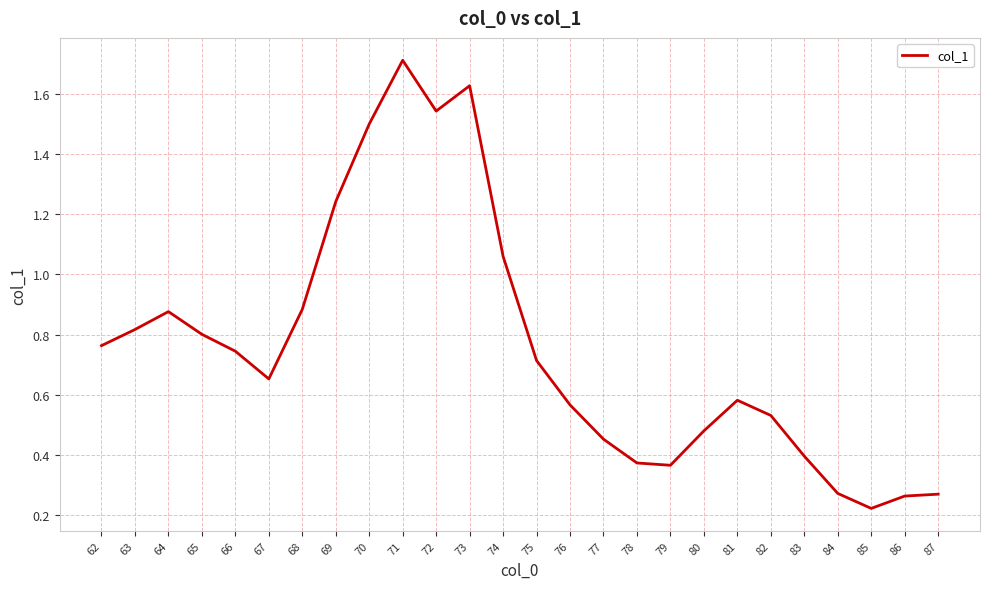

Where is the data nearest to the value 0?

85